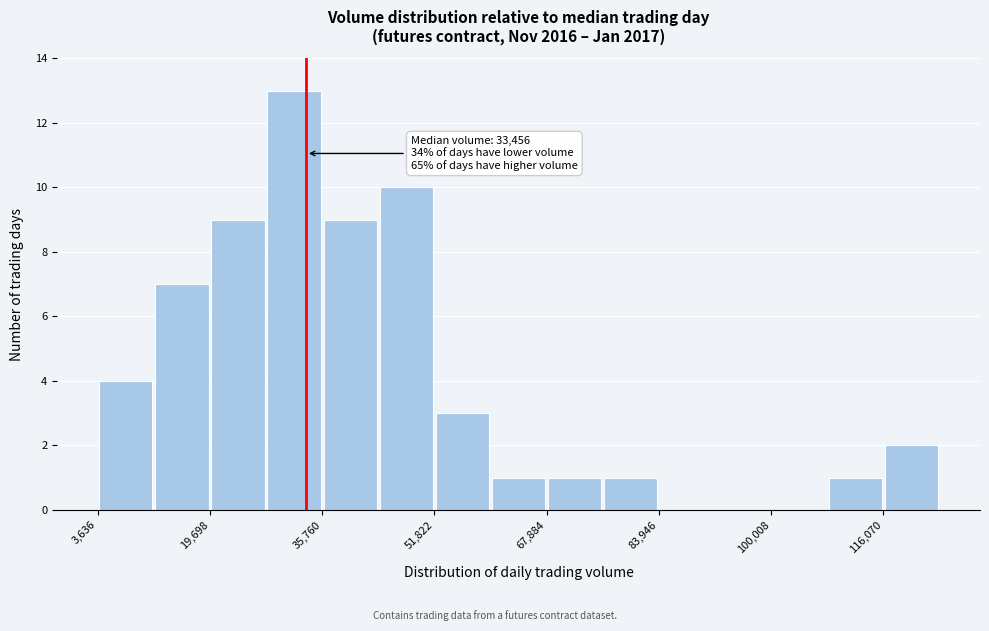

Over which range of the x-axis is the bar tallest?

28000 to 36000